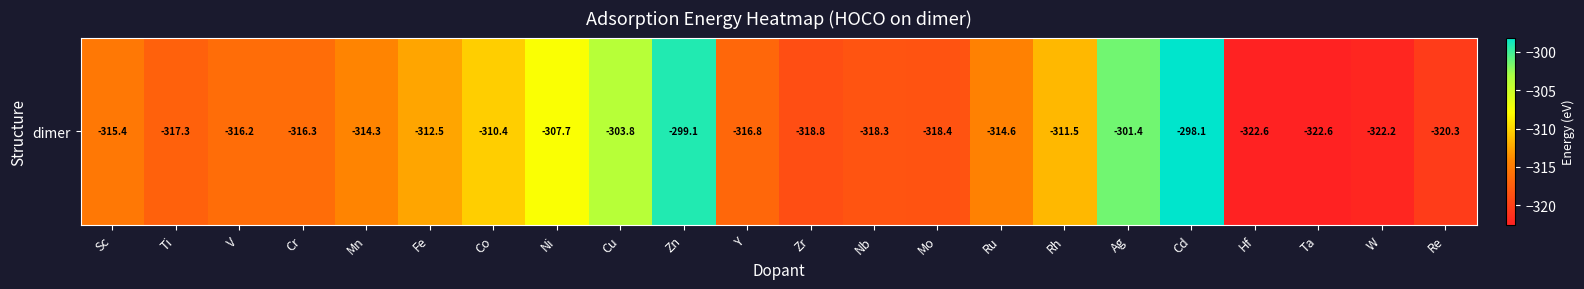

Reading left to right, what are all the values shown in this chart?

-315.4	-317.3	-316.2	-316.3	-314.3	-312.5	-310.4	-307.7	-303.8	-299.1	-316.8	-318.8	-318.3	-318.4	-314.6	-311.5	-301.4	-298.1	-322.6	-322.6	-322.2	-320.3